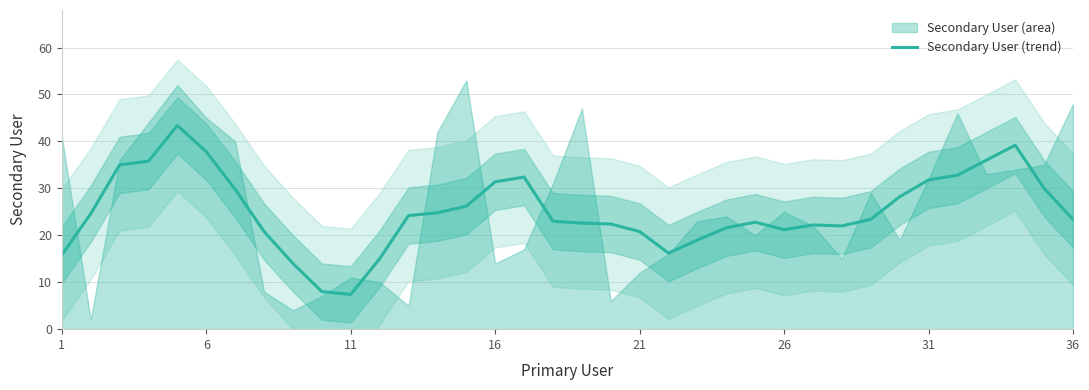

True or false: Secondary User (trend) has a value of 43.4 at 16.

False